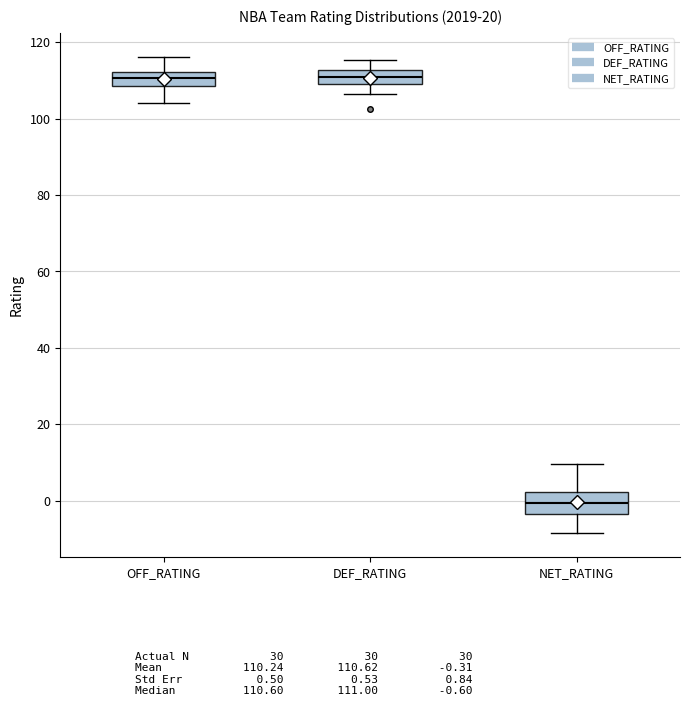

Reading left to right, transcribe this box plot: for each box, give where its median line is, the range the box spans, and where its two whiskers end, as read against the y-axis. The values are not printed on the chart, so give them approximately, as read against the axis.

OFF_RATING: median 110, box 108 to 112, whiskers 104 to 116
DEF_RATING: median 112 (inside the box), box 110 to 112, whiskers 106 to 116
NET_RATING: median 0, box -4 to 2, whiskers -8 to 10